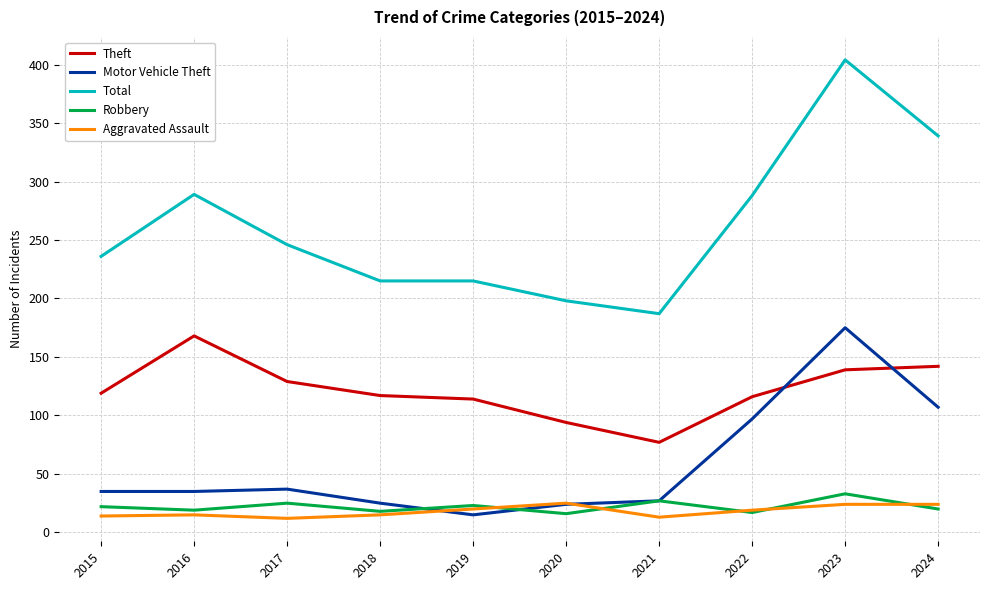

True or false: Theft and Aggravated Assault intersect in this chart.

False